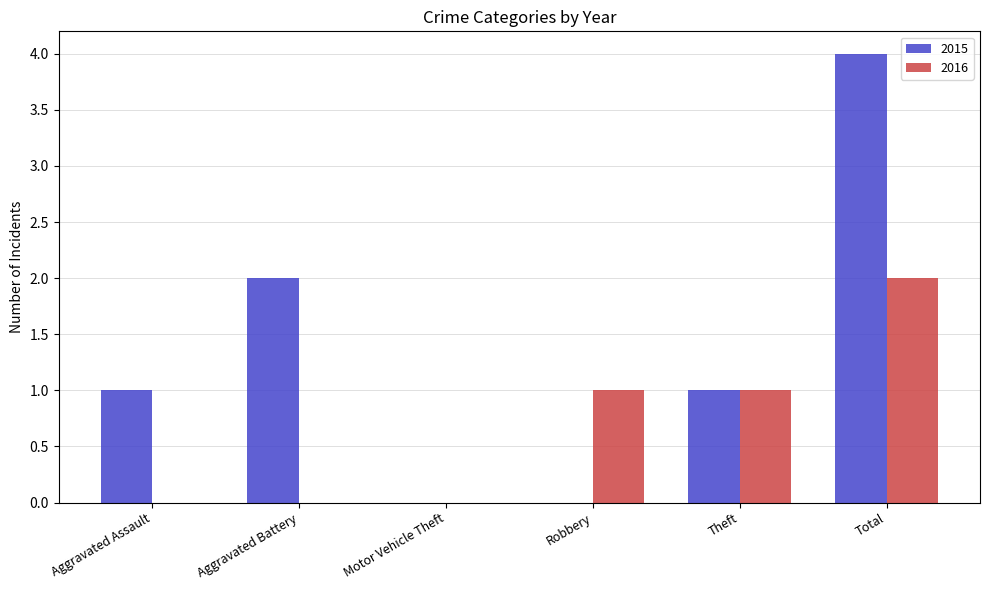

What is the sum of all 2016 values?

4